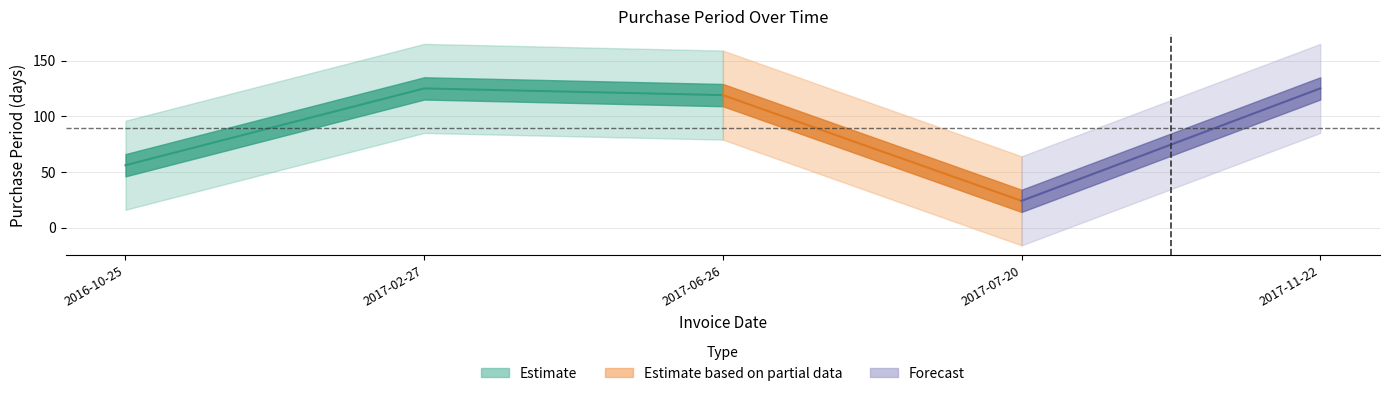

Where is the first local minimum?

2017-07-20